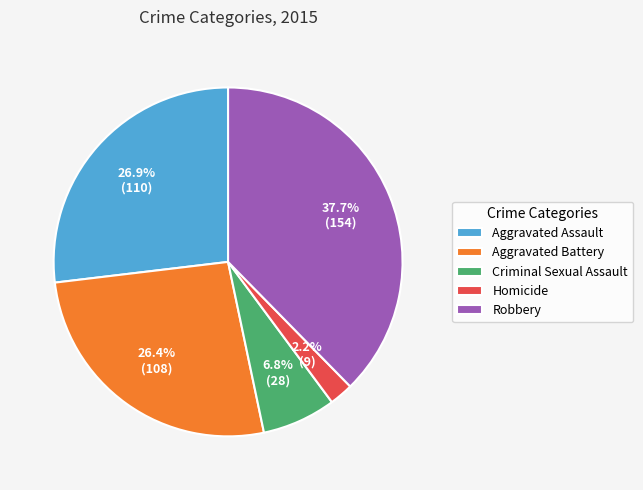

To the nearest percent, what is the difference between the Robbery and Homicide slice percentages?

35%